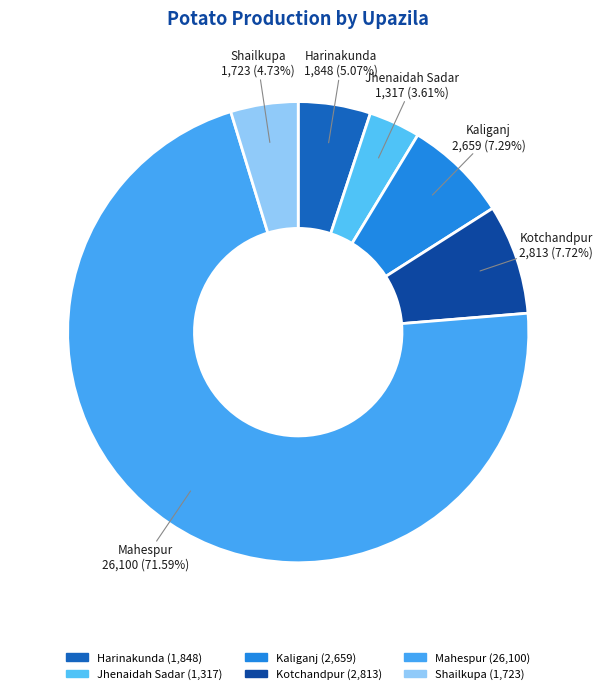

Does Mahespur account for over 50% of the chart?

Yes